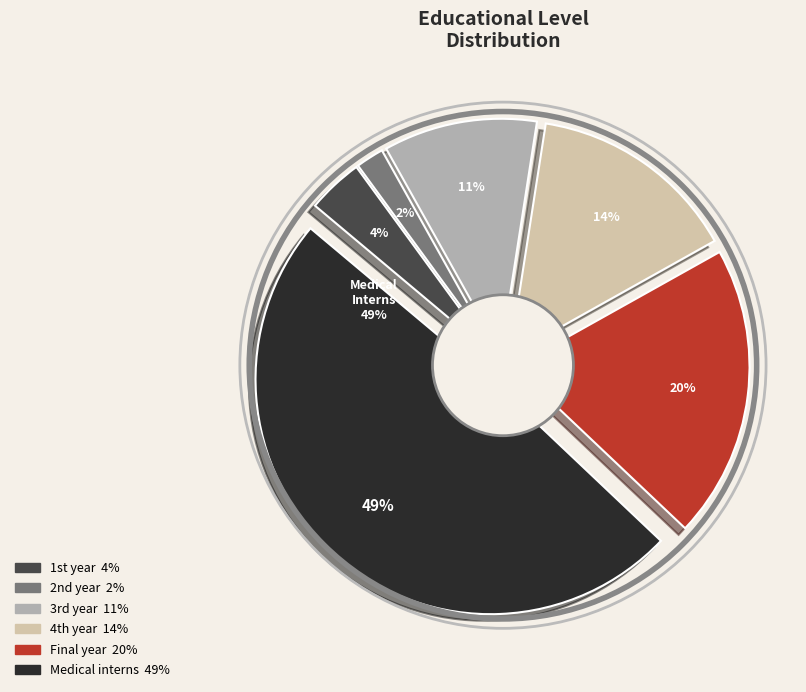

To the nearest percent, what is the difference between the largest and smallest slice percentages?

47%